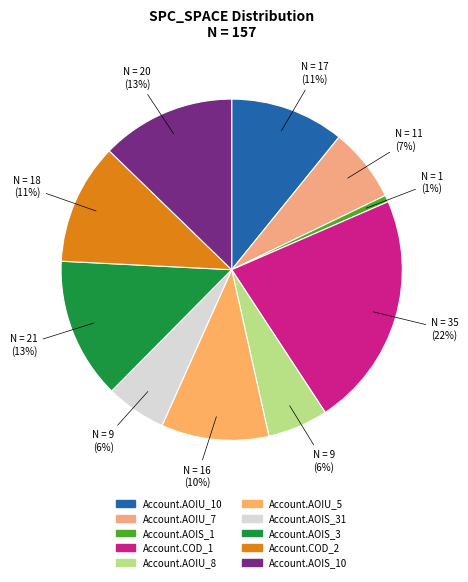

How many segments does this pie chart have?

10